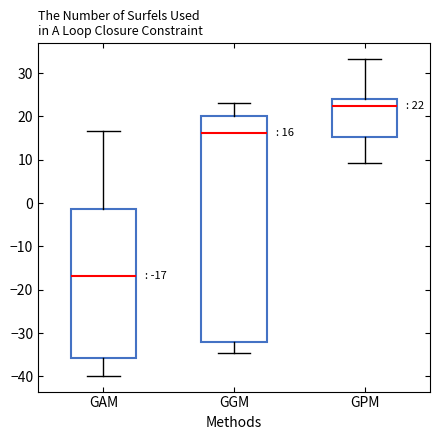

Which box's median line is the lowest?

GAM